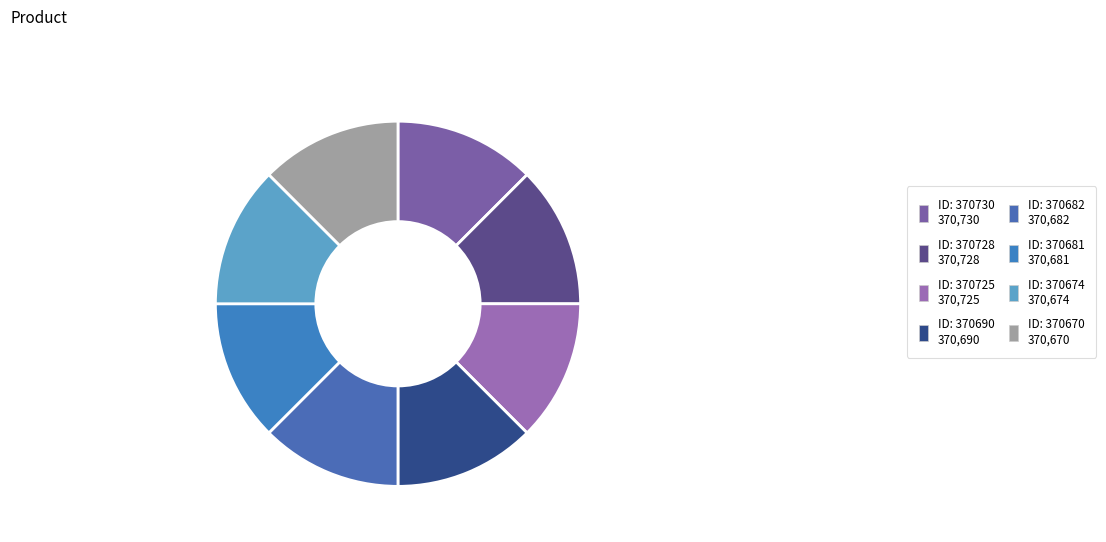

Is there a majority slice in this chart?

No